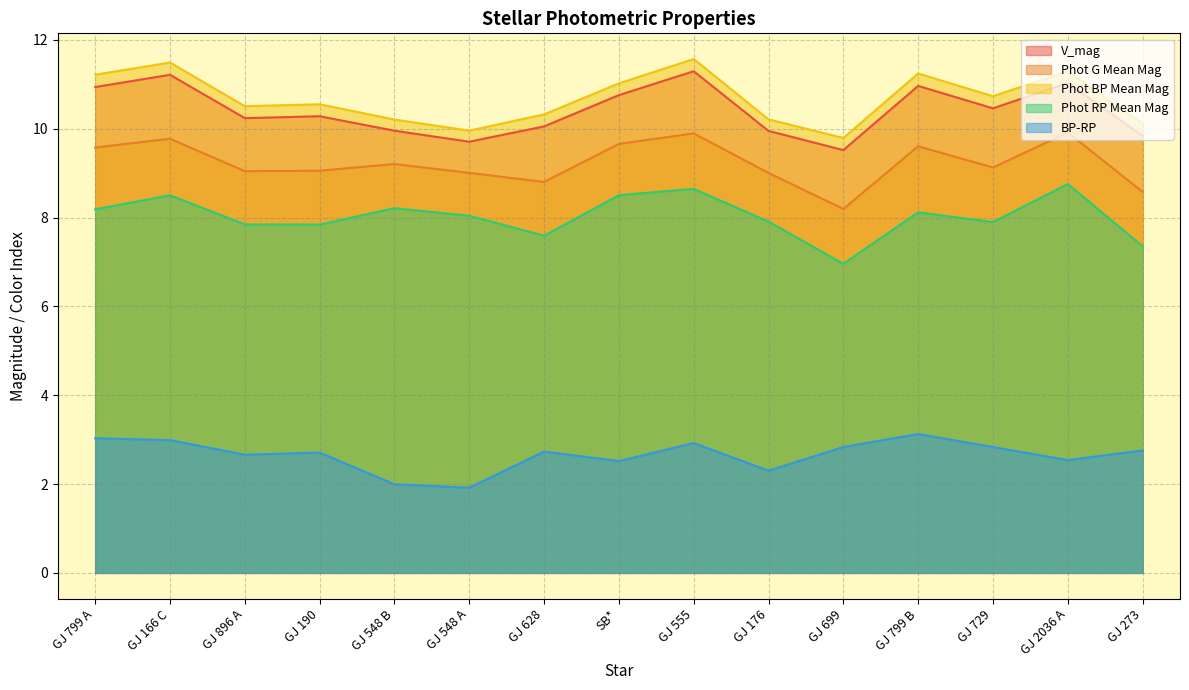

Reading left to right, transcribe all the data shown in this chart.

V_mag: 10.9	11.2	10.2	10.3	10.0	9.7	10.1	10.8	11.3	10.0	9.5	11.0	10.5	11.0	9.8
Phot G Mean Mag: 9.6	9.8	9.0	9.1	9.2	9.0	8.8	9.7	9.9	9.0	8.2	9.6	9.1	9.9	8.6
Phot BP Mean Mag: 11.2	11.5	10.5	10.6	10.2	10.0	10.3	11.0	11.6	10.2	9.8	11.2	10.7	11.3	10.1
Phot RP Mean Mag: 8.2	8.5	7.8	7.8	8.2	8.0	7.6	8.5	8.6	7.9	7.0	8.1	7.9	8.8	7.4
BP-RP: 3.0	3.0	2.7	2.7	2.0	1.9	2.7	2.5	2.9	2.3	2.8	3.1	2.8	2.5	2.8